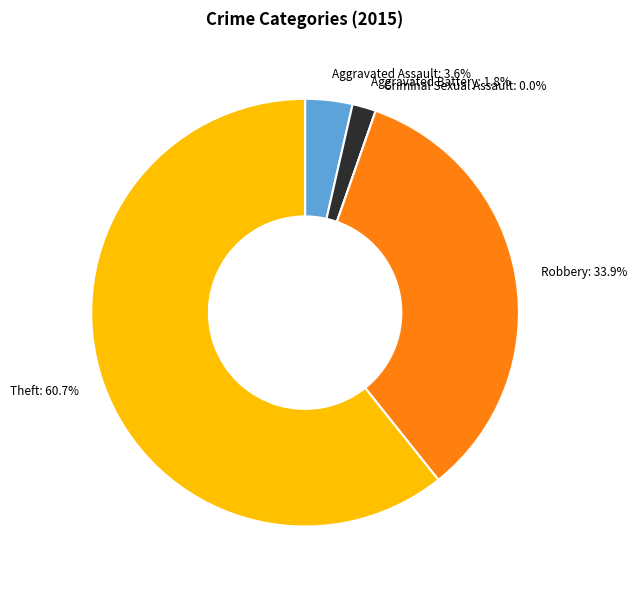

Approximately how many times larger is the value at Theft compared to Aggravated Assault?

17.0